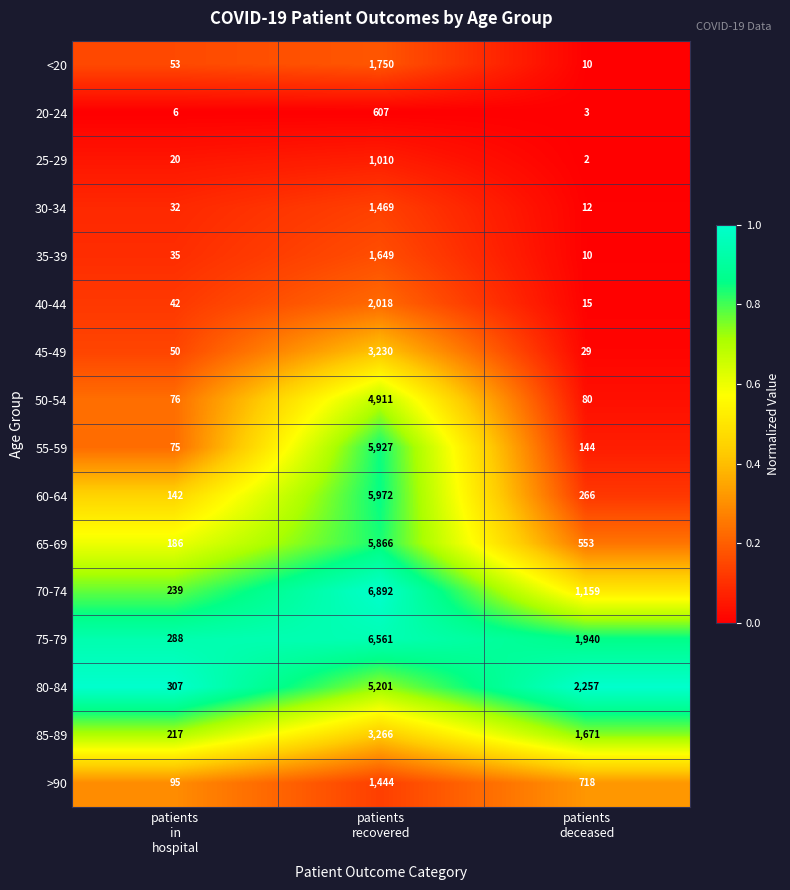

What is the sum of all 45-49 values?

3309